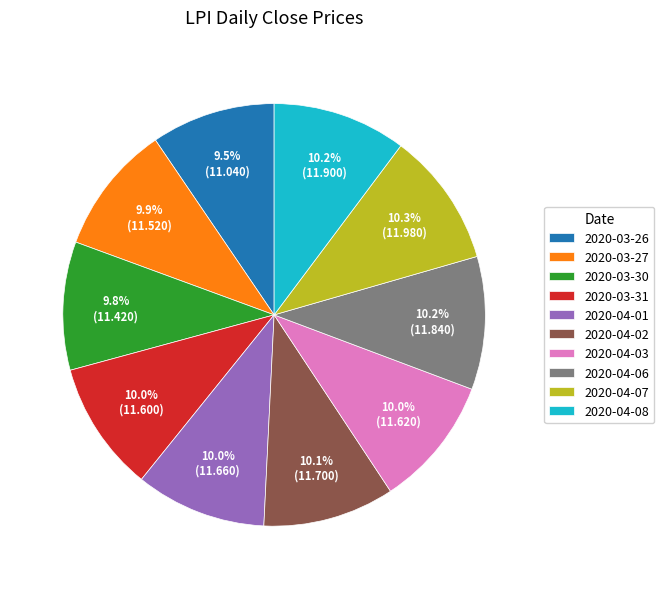

Combined, do 2020-04-03 and 2020-04-08 account for over 50%?

No